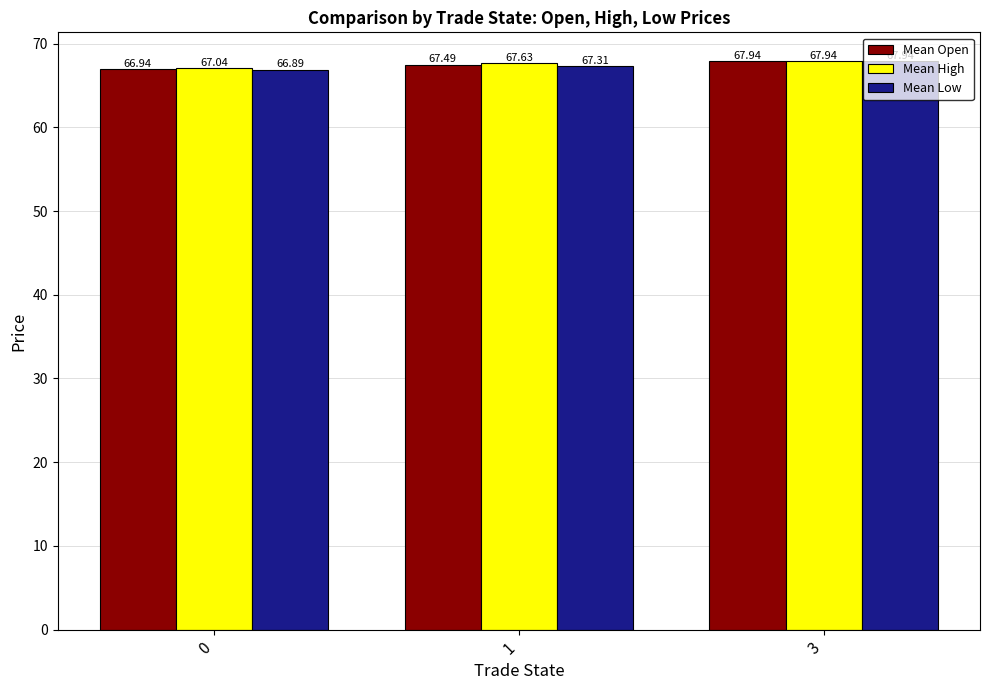

What is the total value across all series at 0?

200.9